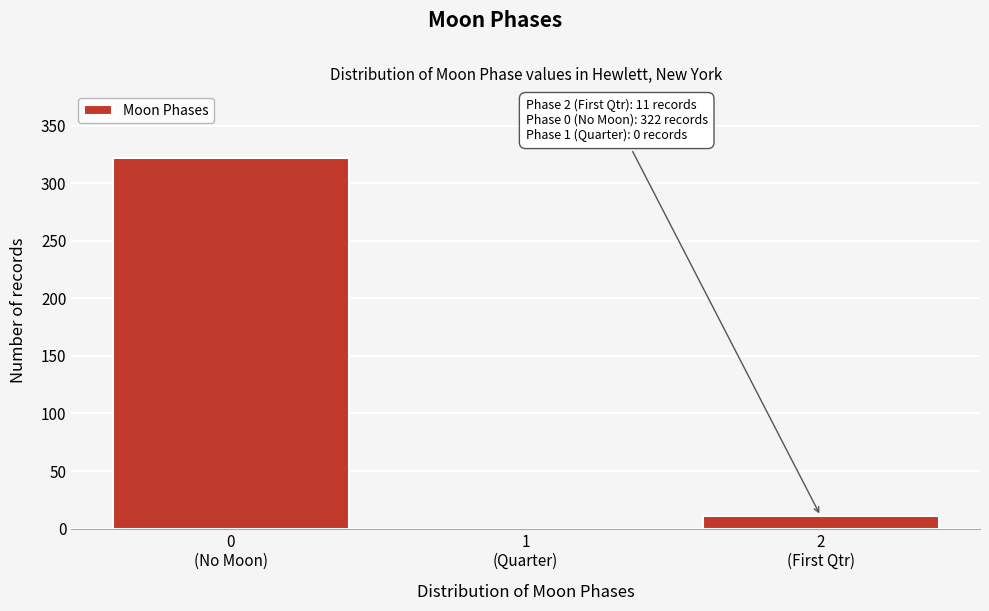

What is the greatest value displayed?

322